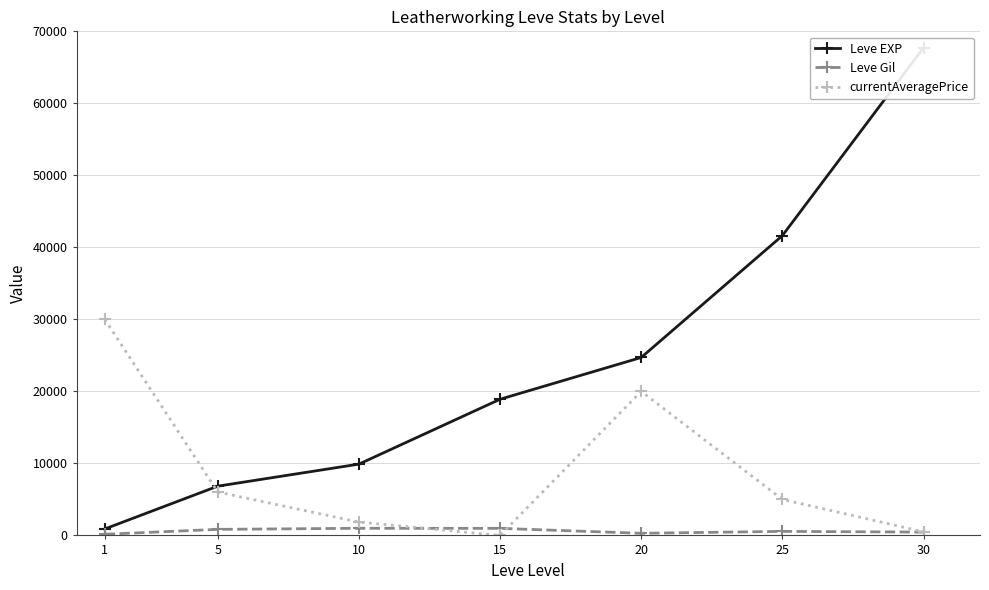

What is the difference between the Leve EXP values at 25 and 15?

22720